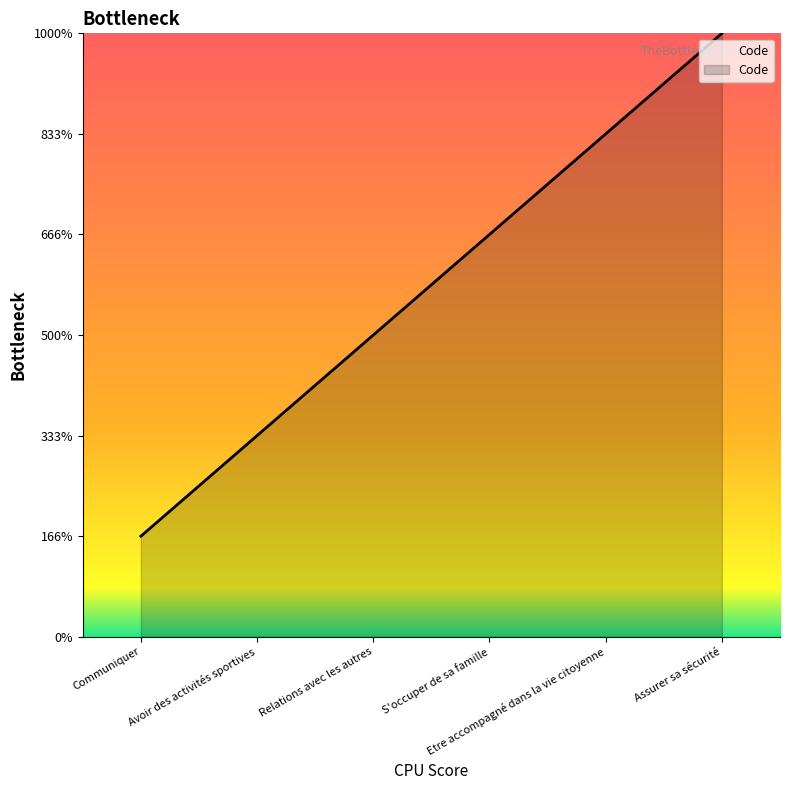

True or false: there are more than 2 points higher than both neighbors.

False